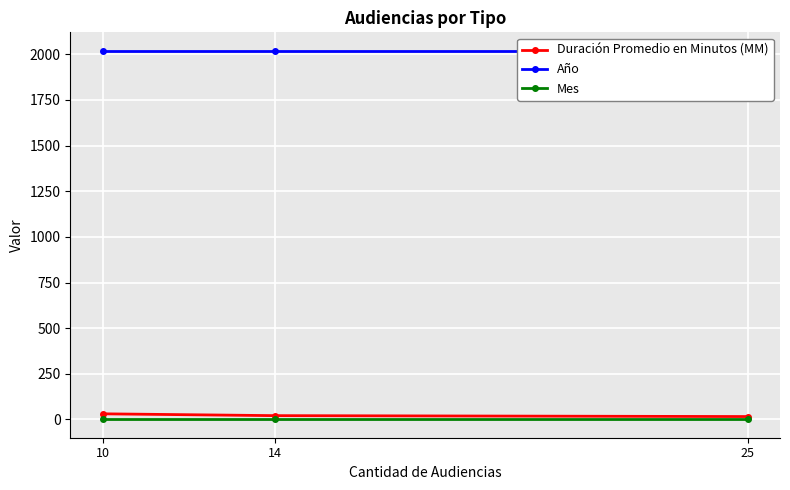

Where is Año nearest to the value 2019?

25